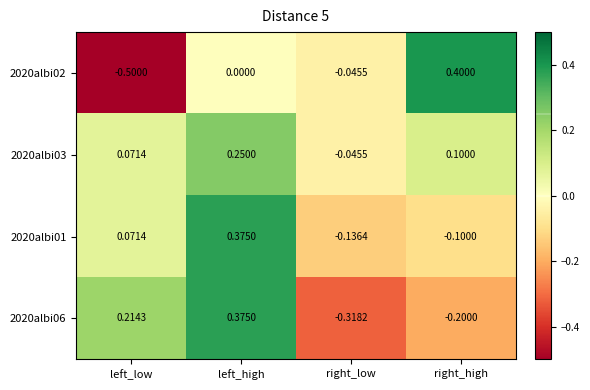

How many distinct data groups are displayed?

4